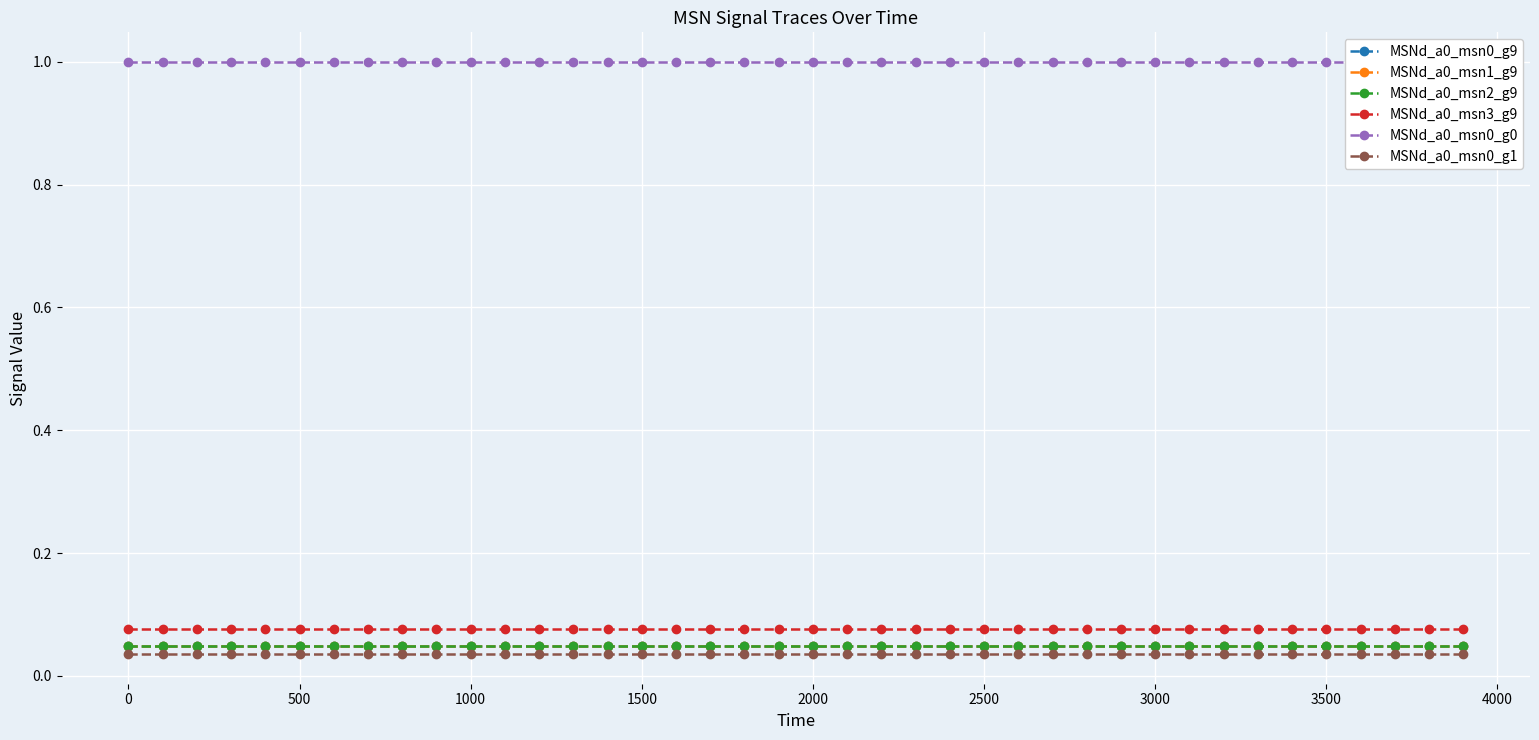

Is the value of MSNd_a0_msn0_g9 at 2000 greater than the value of MSNd_a0_msn0_g0 at 17?

No